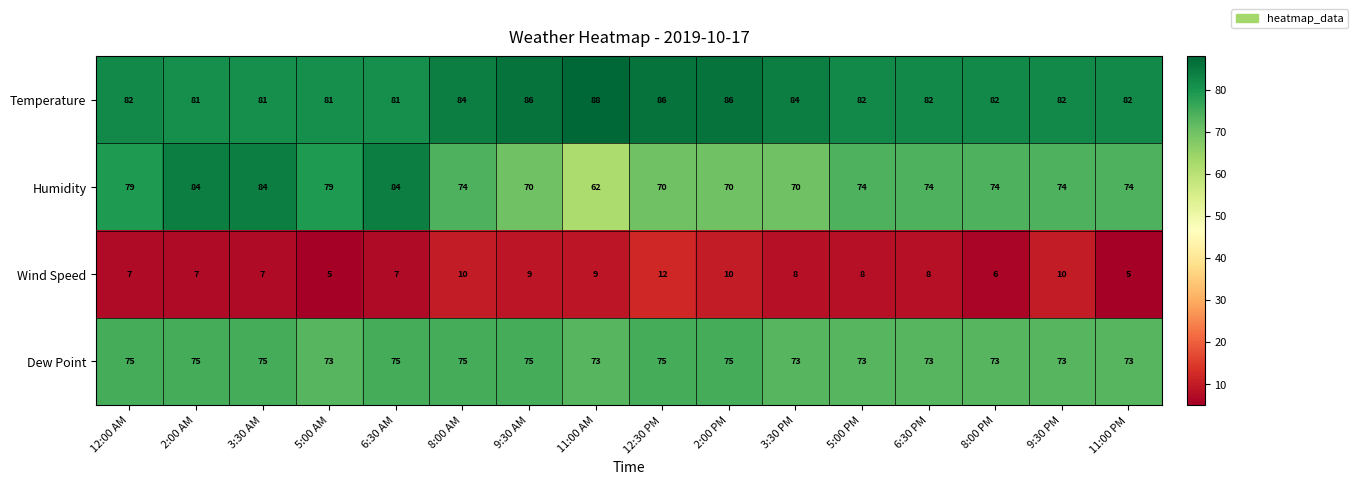

What is the sum of the Dew Point values at 8:00 PM and 3:30 PM?

146